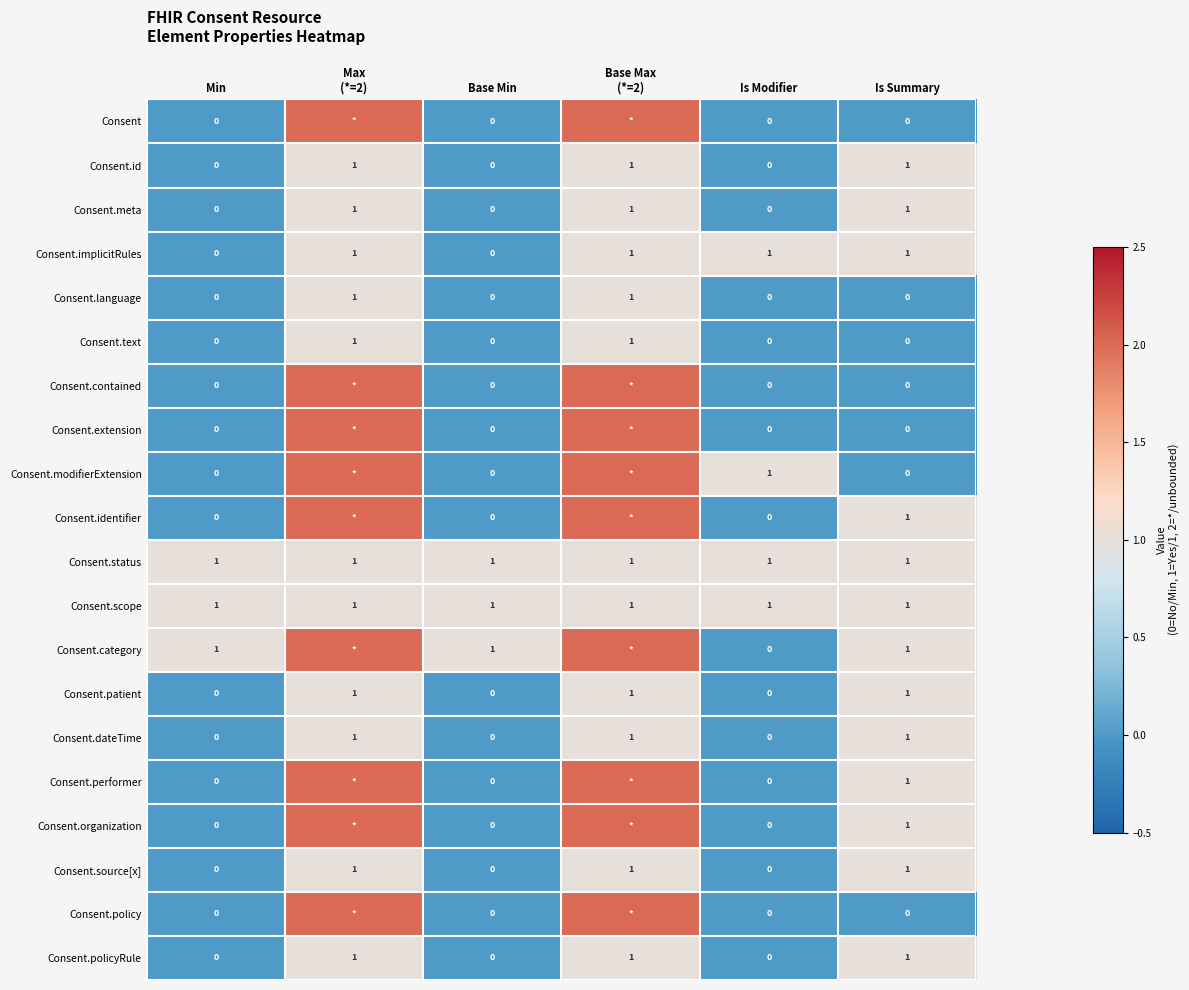

What is the difference between the maximum and minimum values in the Consent.meta series?

1